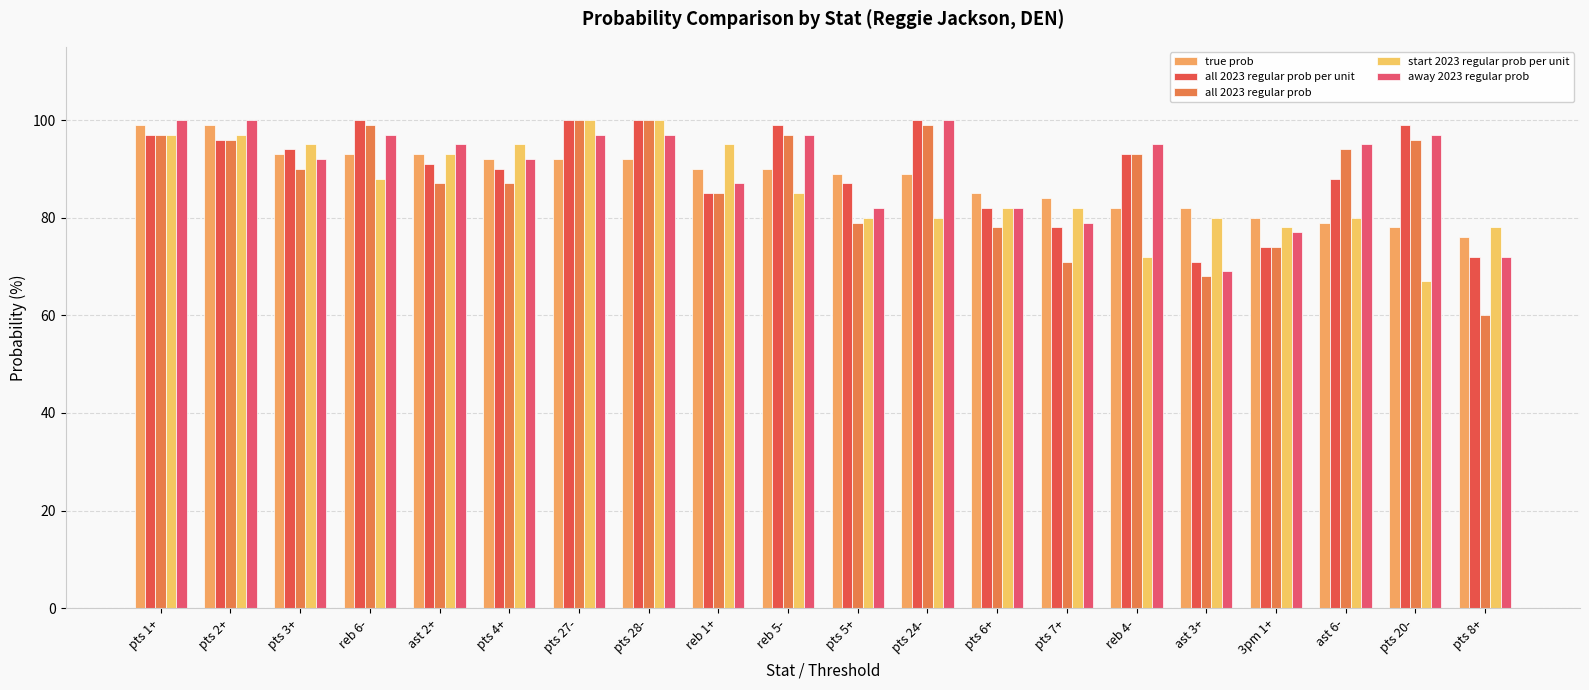

What is the sum of the all 2023 regular prob per unit values at ast 2+ and reb 1+?

176